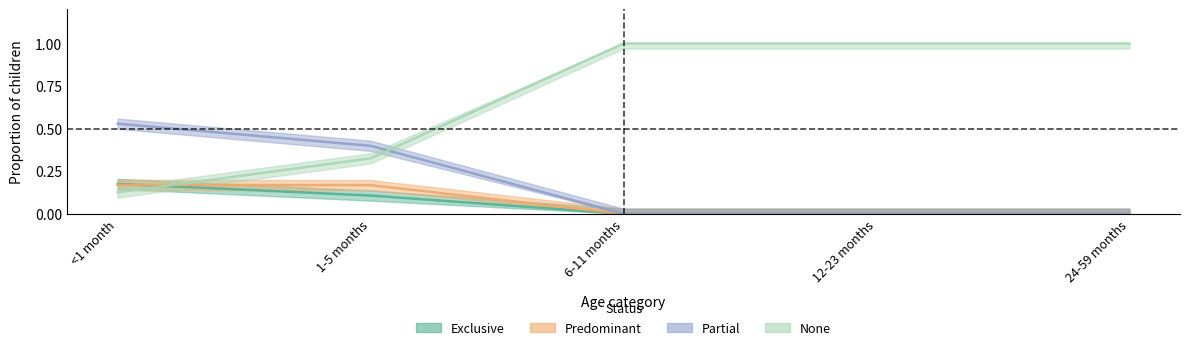

True or false: Exclusive has a value of 0.2 at <1 month.

True